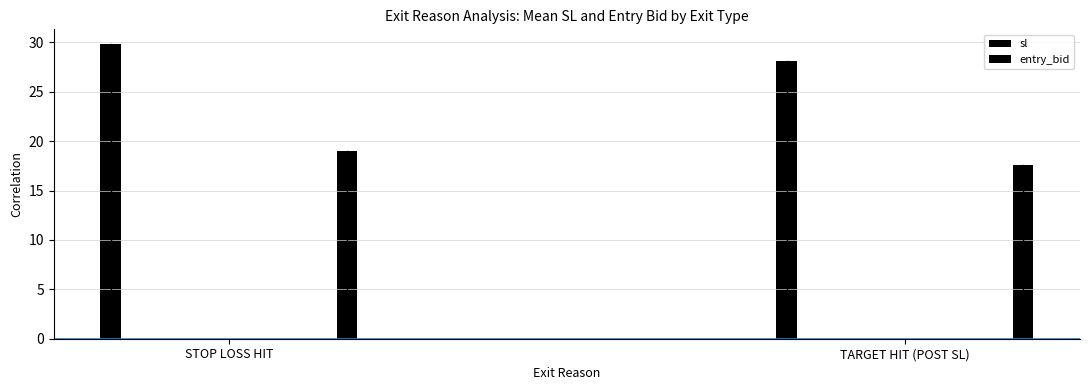

What is the difference between the entry_bid values at TARGET HIT (POST SL) and STOP LOSS HIT?

1.4